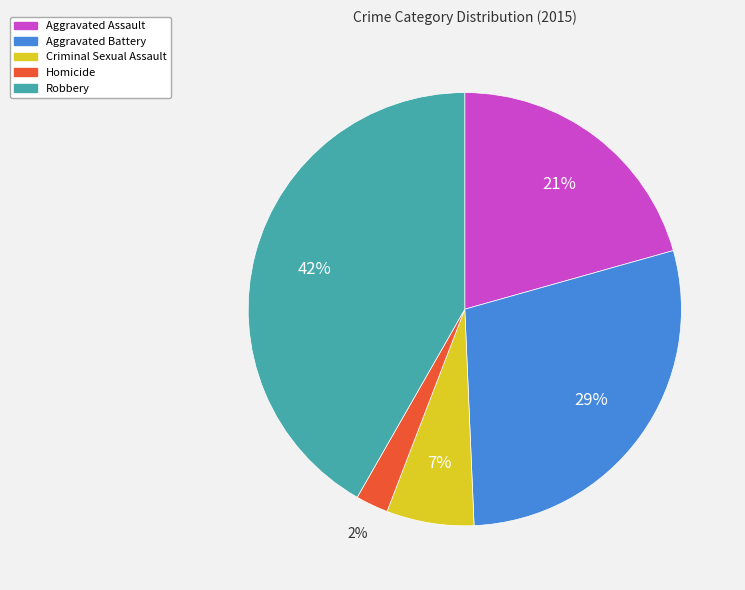

How many slices are in this pie chart?

5